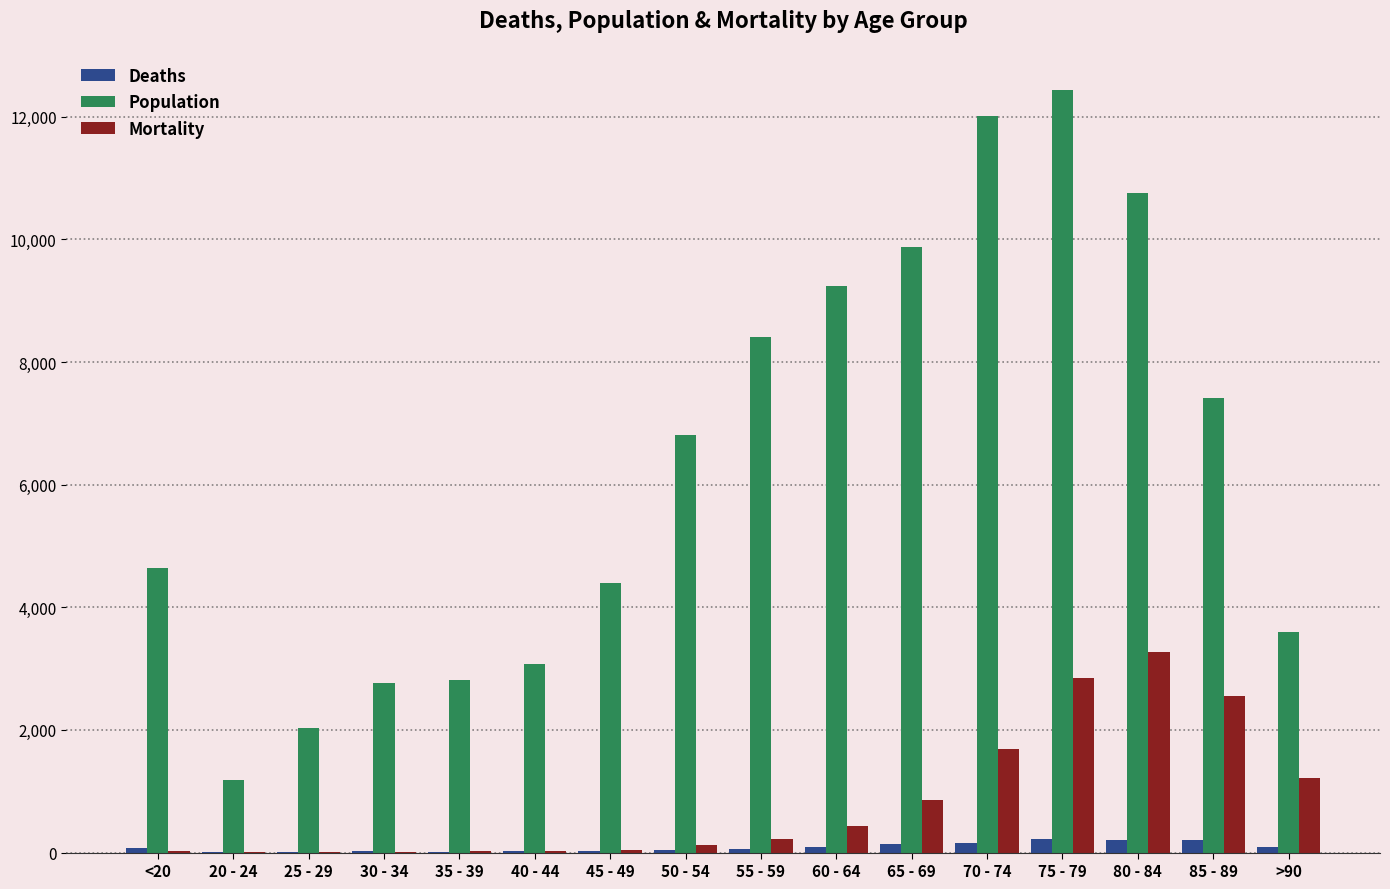

What is the highest value of the Population series?

12434